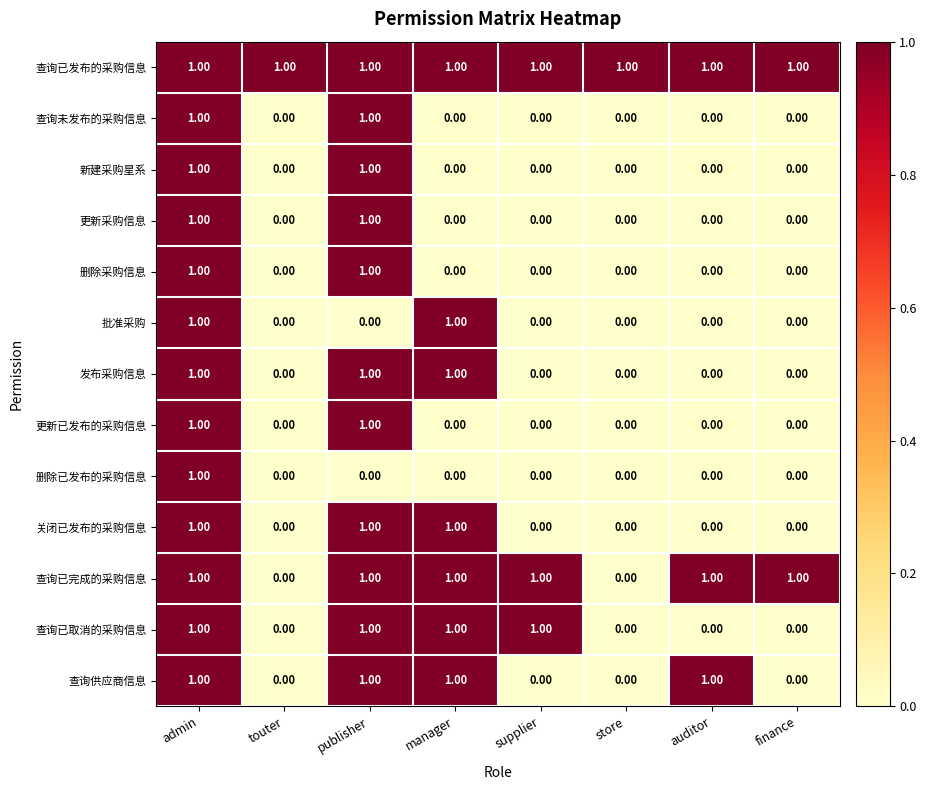

At which category is the sum across all series the highest?

admin